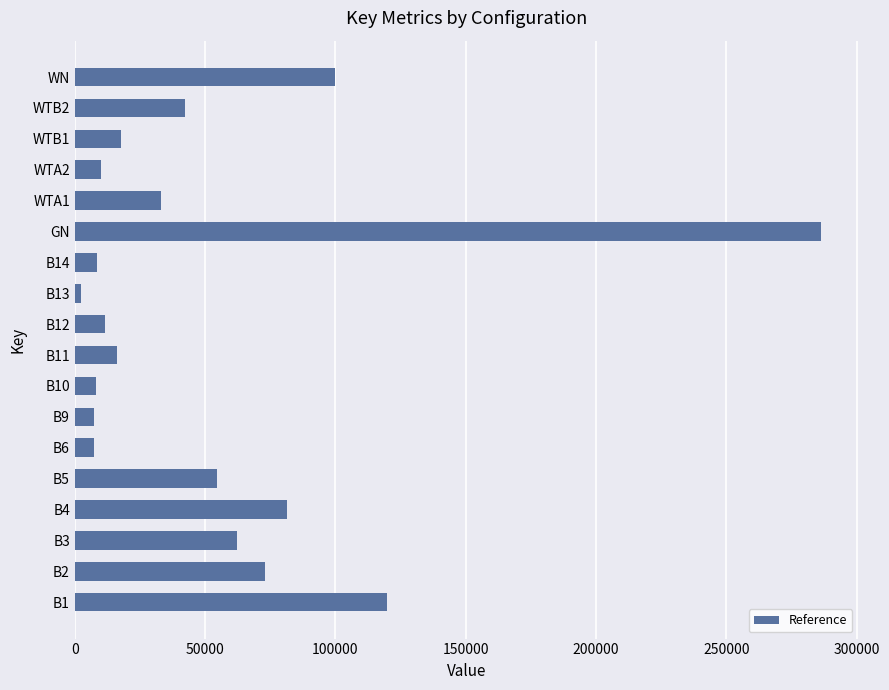

What is the greatest value displayed?

286333